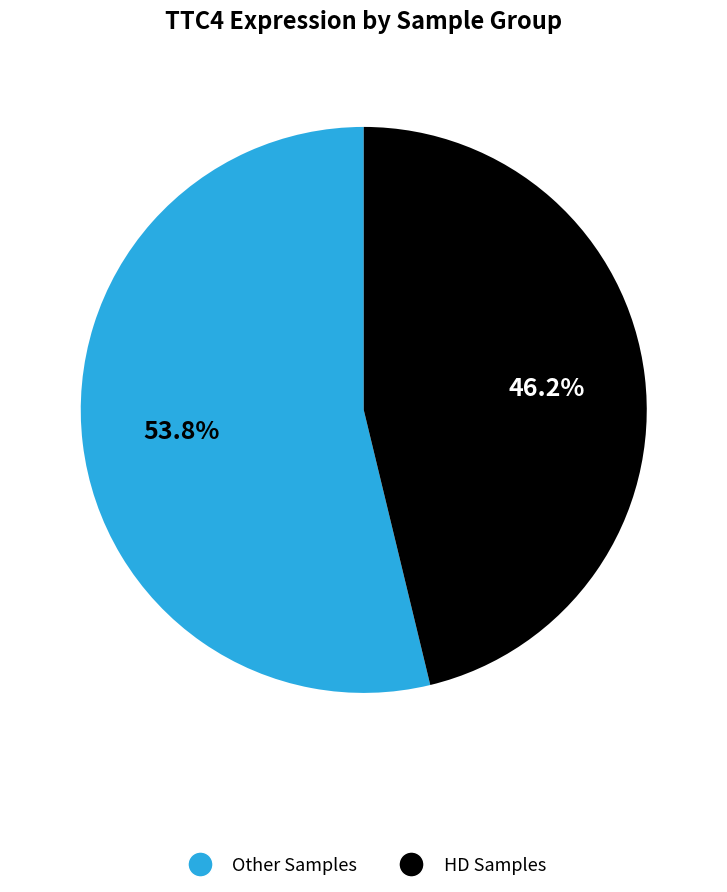

Does any single category account for the majority?

Yes